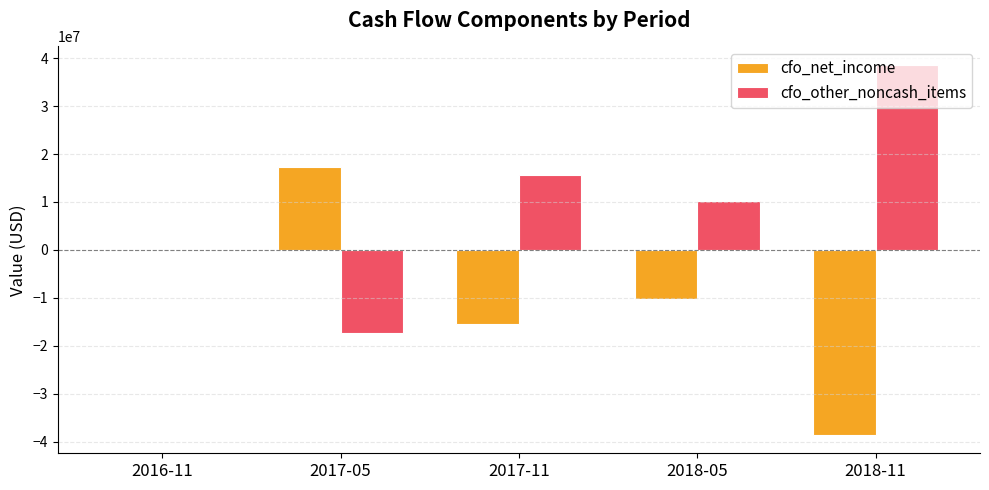

Which label corresponds to the largest value in the chart?

2018-11